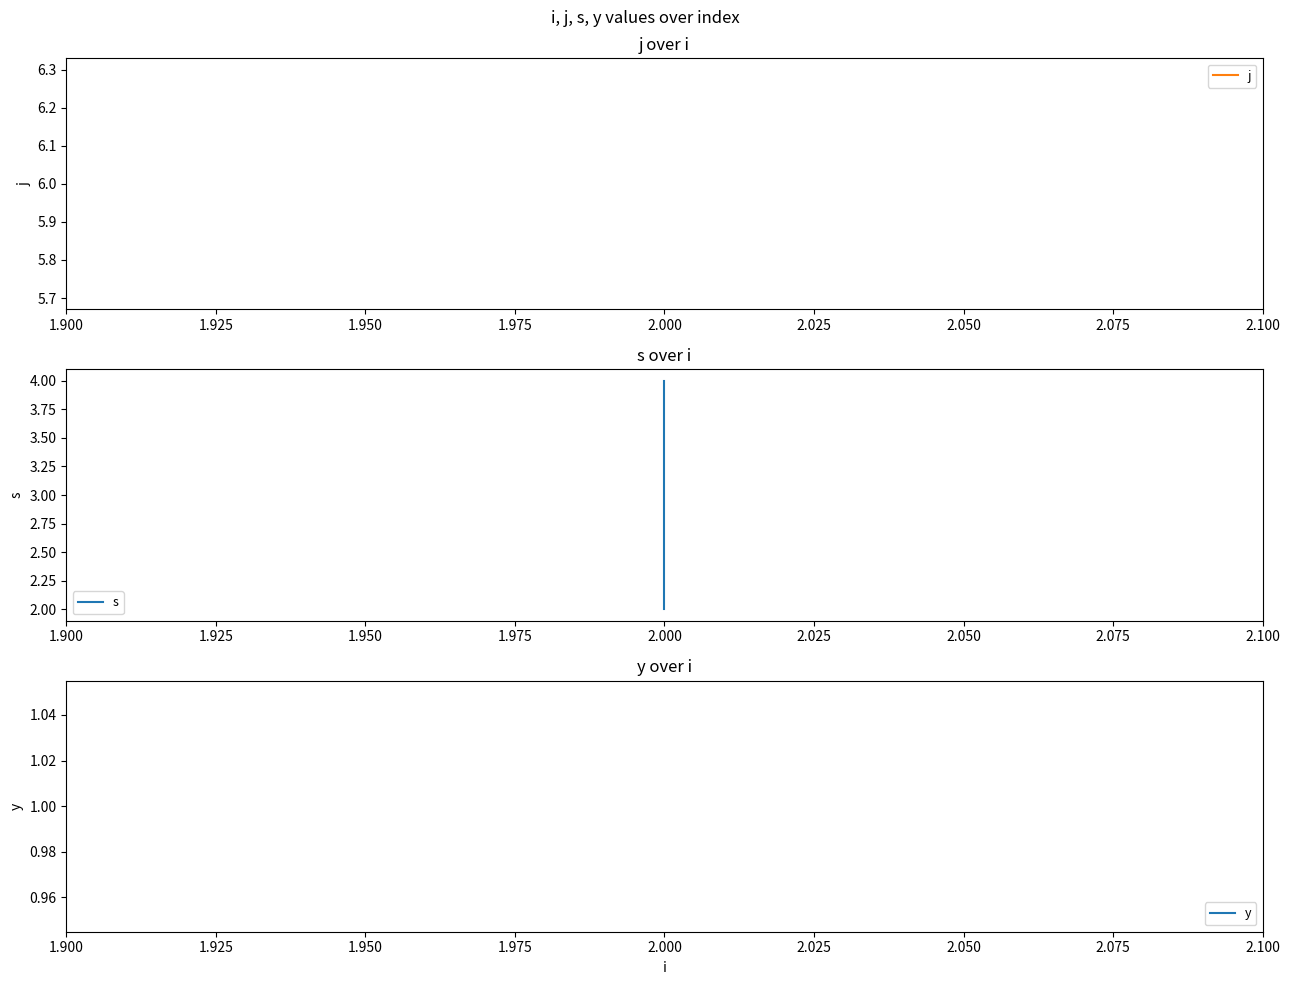

Between 1.925 and 1.950, which series saw the biggest shift?

s